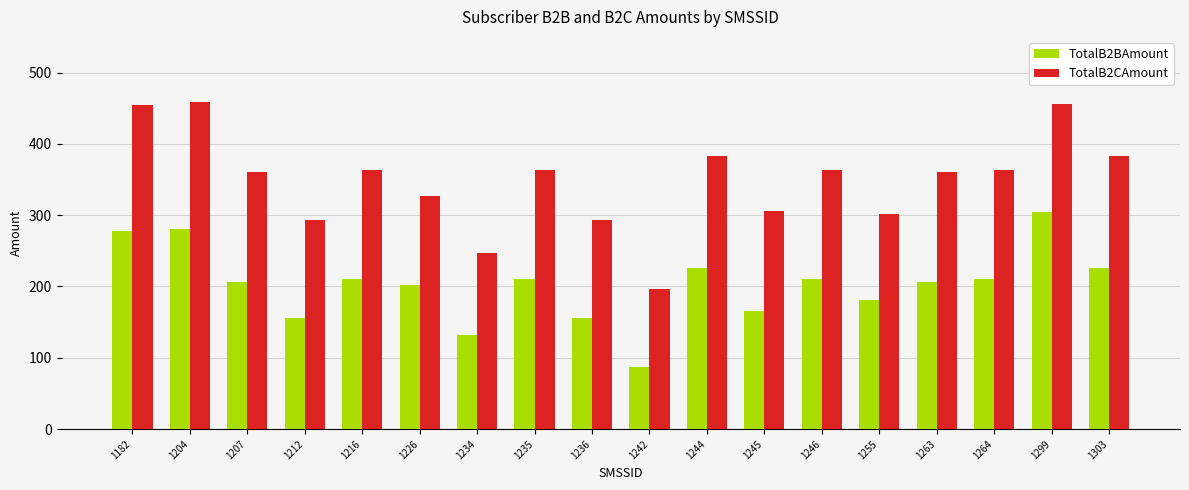

What is the value of the TotalB2BAmount bar at the 15th from the left?

206.5